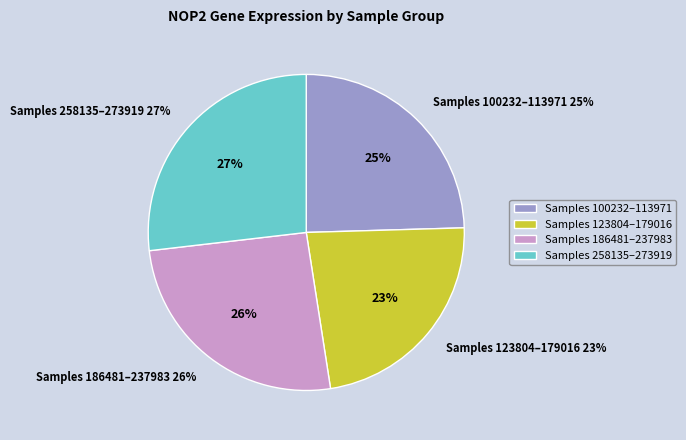

The 123804 slice represents 21% of the pie. True or false?

False